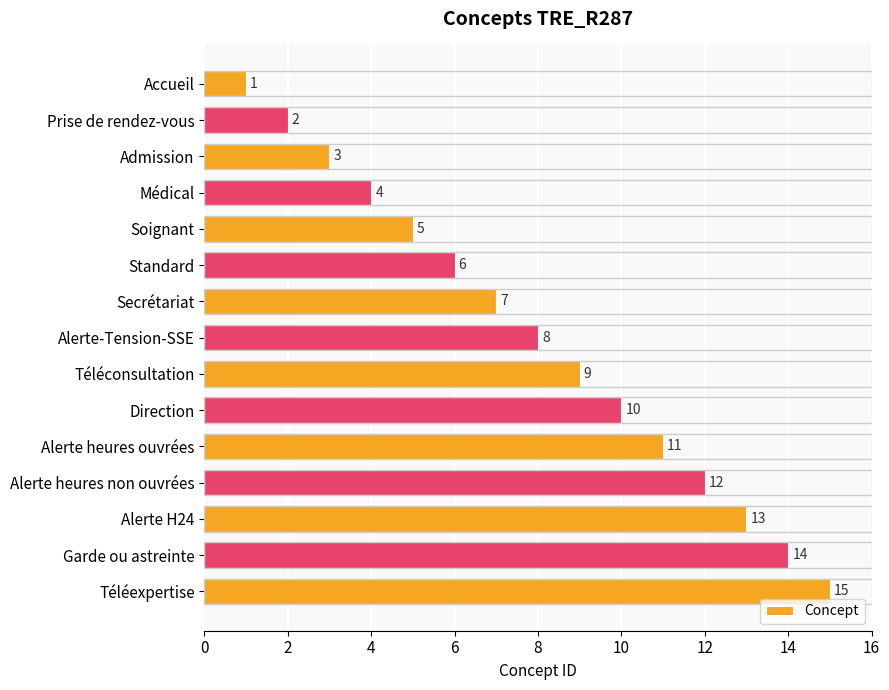

What is the greatest value displayed?

15